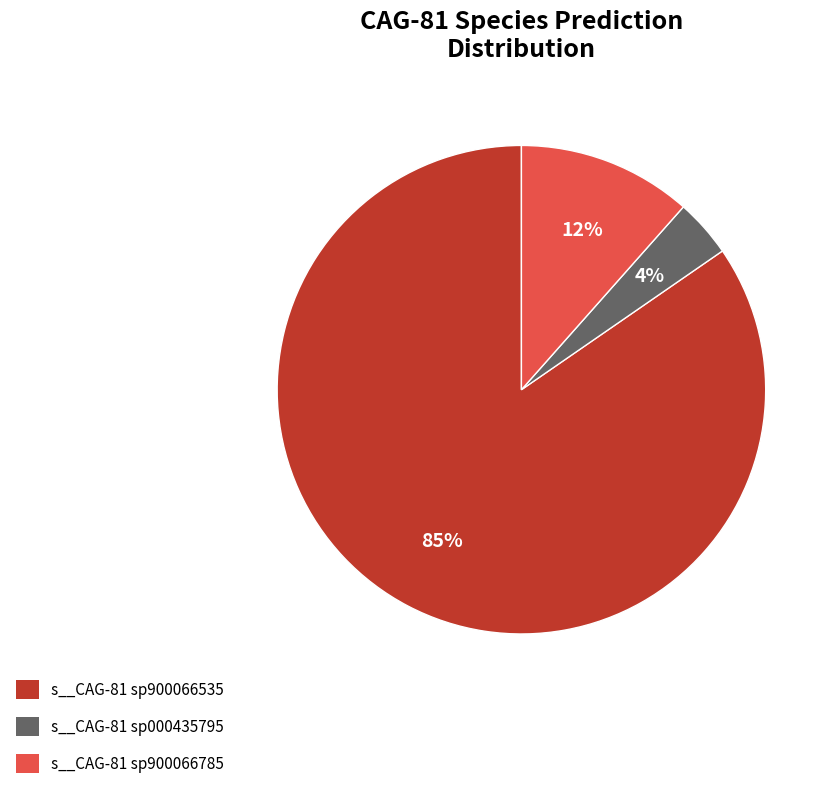

Does any single category account for the majority?

Yes